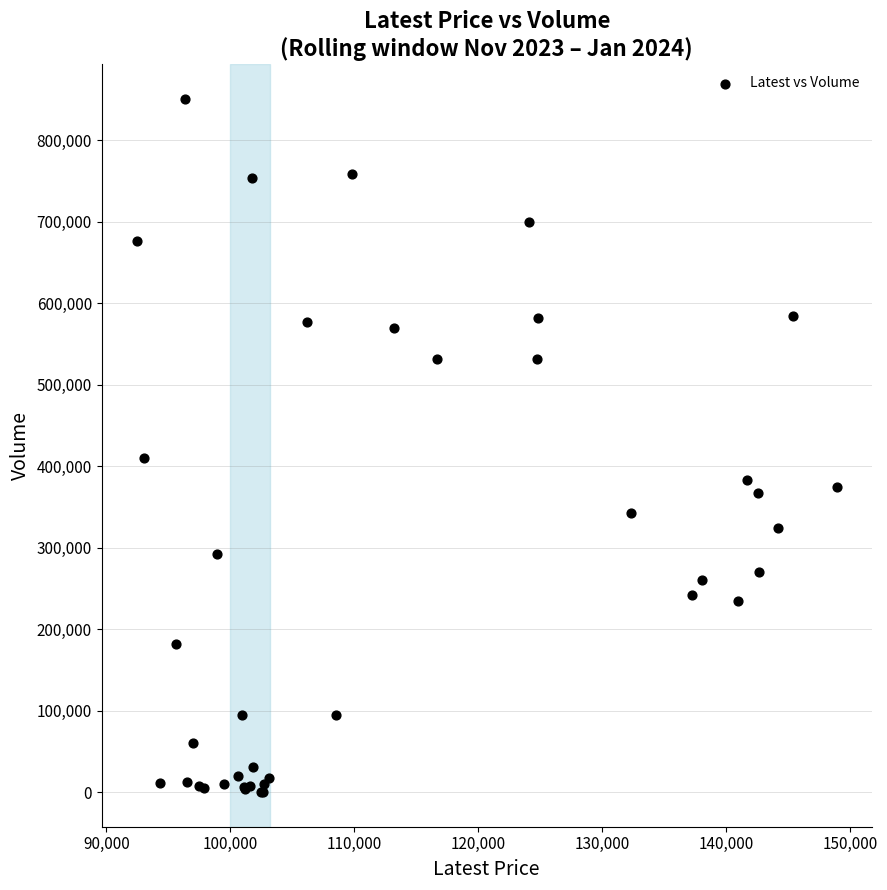

What Y value in the scatter plot is closest to 425677?

409821